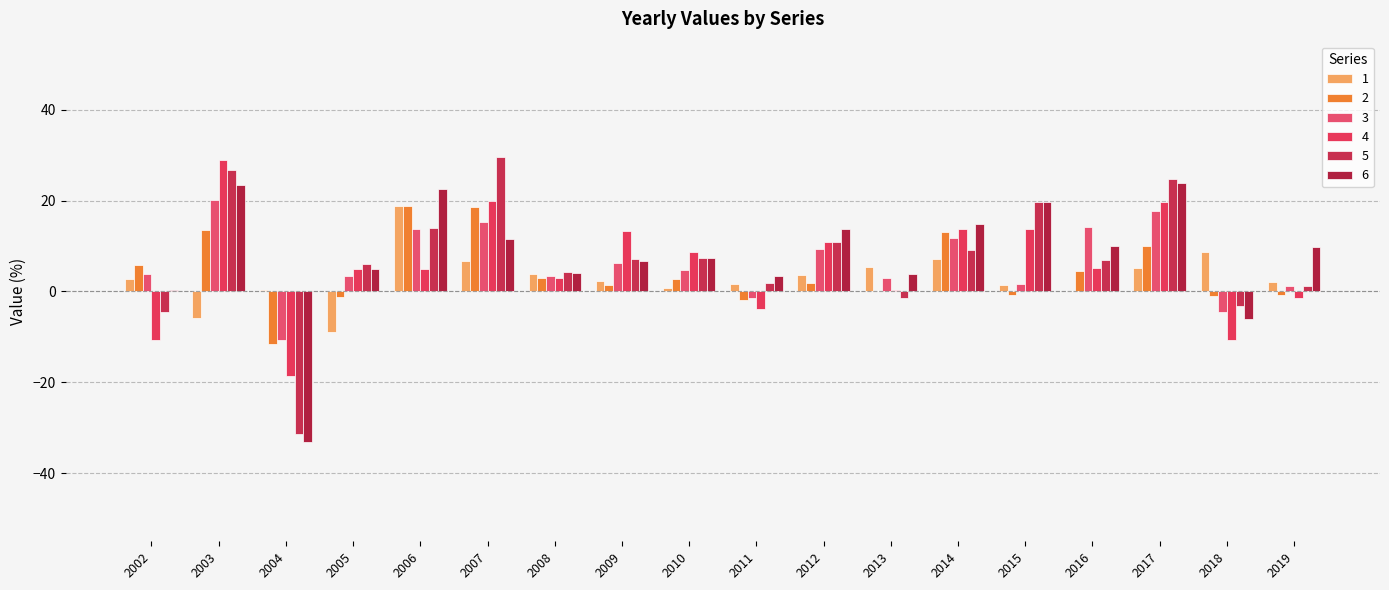

Reading left to right, transcribe all the data shown in this chart.

1: 2002=2.7	2003=-5.8	2004=0.3	2005=-8.8	2006=18.8	2007=6.7	2008=4.0	2009=2.4	2010=0.9	2011=1.7	2012=3.5	2013=5.3	2014=7.1	2015=1.5	2016=0.1	2017=5.2	2018=8.7	2019=2.2
2: 2002=5.8	2003=13.5	2004=-11.5	2005=-1.2	2006=18.8	2007=18.6	2008=2.9	2009=1.5	2010=2.8	2011=-1.8	2012=1.8	2013=0.0	2014=13.0	2015=-0.7	2016=4.6	2017=10.1	2018=-1.0	2019=-0.9
3: 2002=3.8	2003=20.1	2004=-10.7	2005=3.3	2006=13.7	2007=15.4	2008=3.5	2009=6.2	2010=4.7	2011=-1.4	2012=9.4	2013=2.9	2014=11.8	2015=1.6	2016=14.2	2017=17.7	2018=-4.5	2019=1.3
4: 2002=-10.6	2003=28.9	2004=-18.6	2005=4.9	2006=5.0	2007=20.0	2008=3.1	2009=13.2	2010=8.6	2011=-3.8	2012=11.0	2013=0.3	2014=13.8	2015=13.9	2016=5.1	2017=19.6	2018=-10.8	2019=-1.5
5: 2002=-4.6	2003=26.8	2004=-31.4	2005=6.0	2006=14.0	2007=29.7	2008=4.4	2009=7.2	2010=7.3	2011=1.8	2012=10.9	2013=-1.4	2014=9.1	2015=19.6	2016=7.0	2017=24.7	2018=-3.2	2019=1.2
6: 2002=0.3	2003=23.4	2004=-33.1	2005=4.8	2006=22.5	2007=11.5	2008=4.1	2009=6.8	2010=7.4	2011=3.5	2012=13.7	2013=4.0	2014=14.8	2015=19.6	2016=10.1	2017=23.9	2018=-6.1	2019=9.9